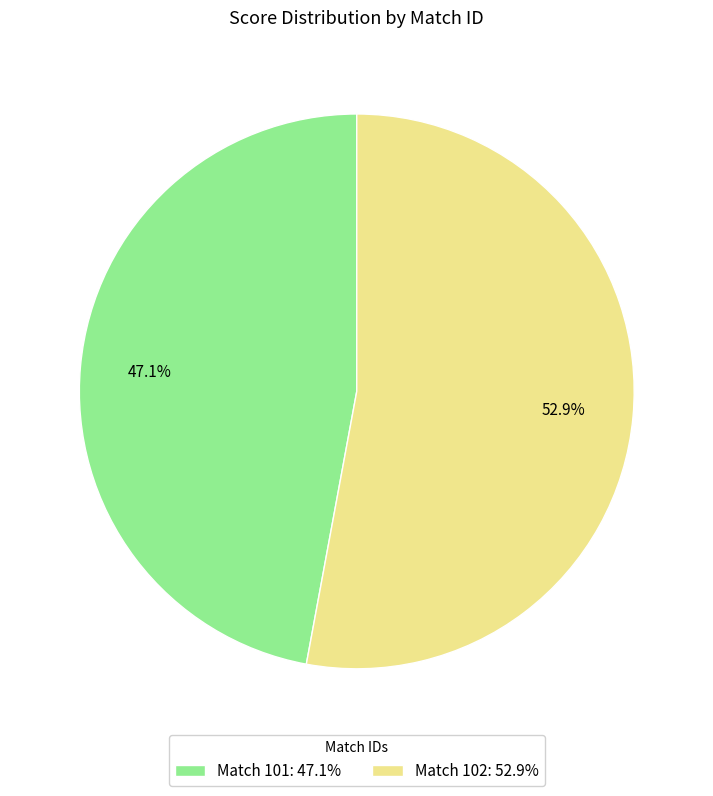

What is the total percentage of Match 102: 52.9% and Match 101: 47.1%?

100.0%